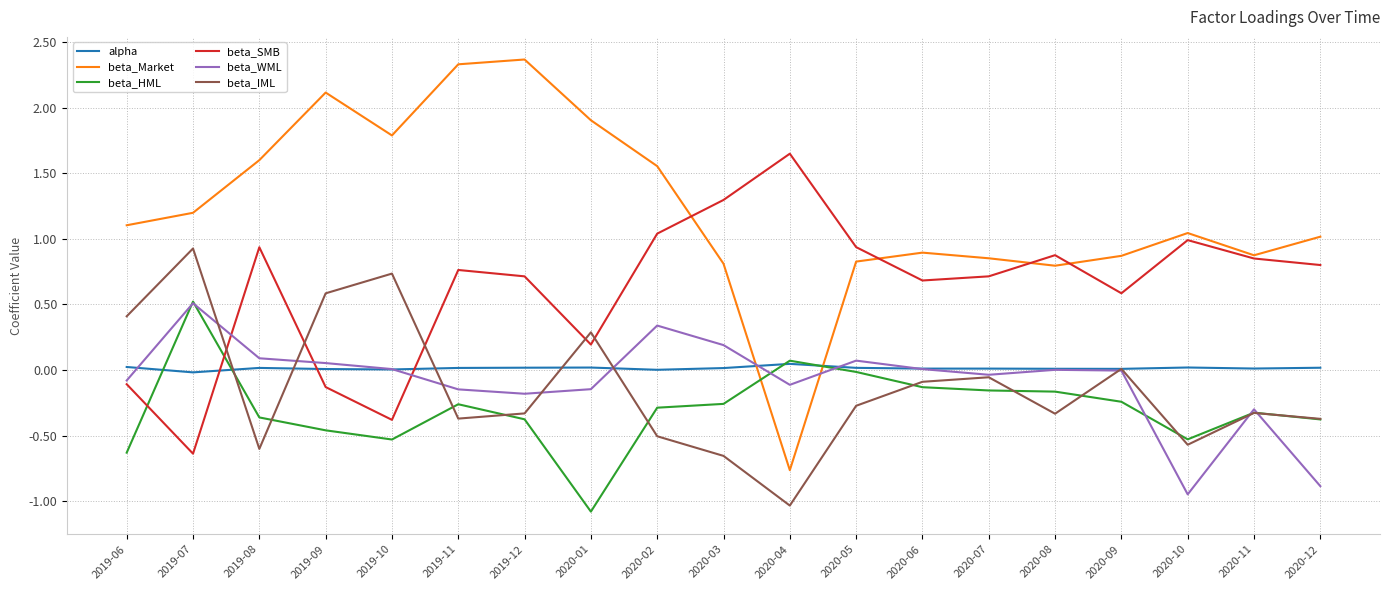

How many interior local valleys does the beta_WML series have?

4